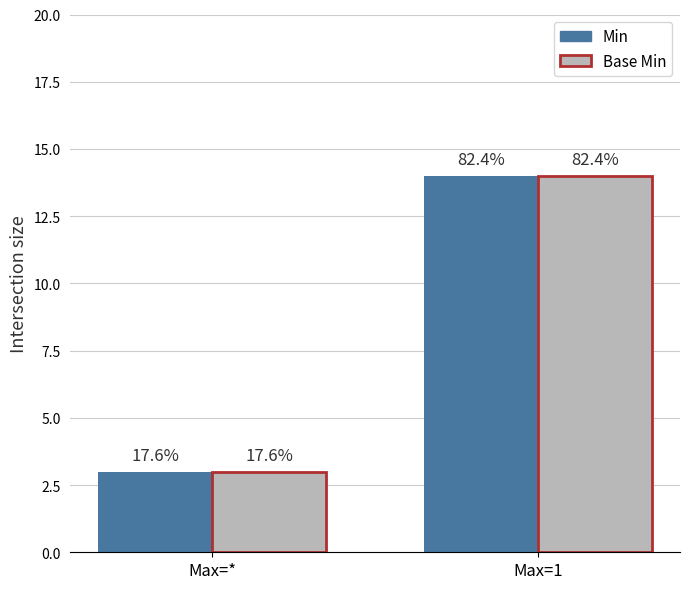

How many groups of bars are there?

2